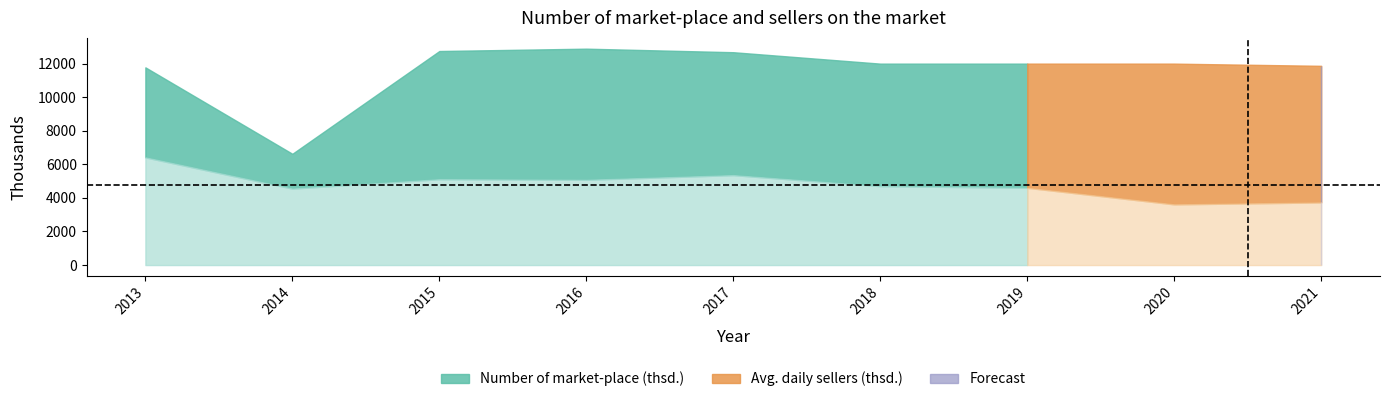

Reading left to right, list all the values displayed in this chart.

Number of market-place (thsd.): 11777	6628	12750	12890	12679	11999	11999	11999	11868
Average daily number of sellers (thsd.): 6415	4555	5114	5080	5359	4702	4603	3616	3732